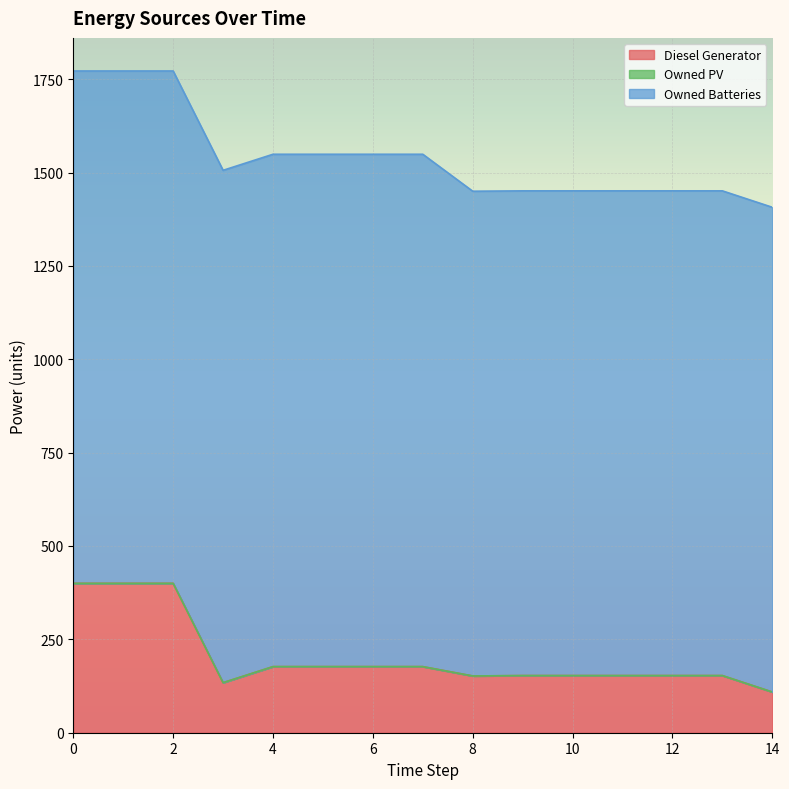

Is the value of Owned Batteries at 11 greater than the value of Diesel Generator at 10?

Yes